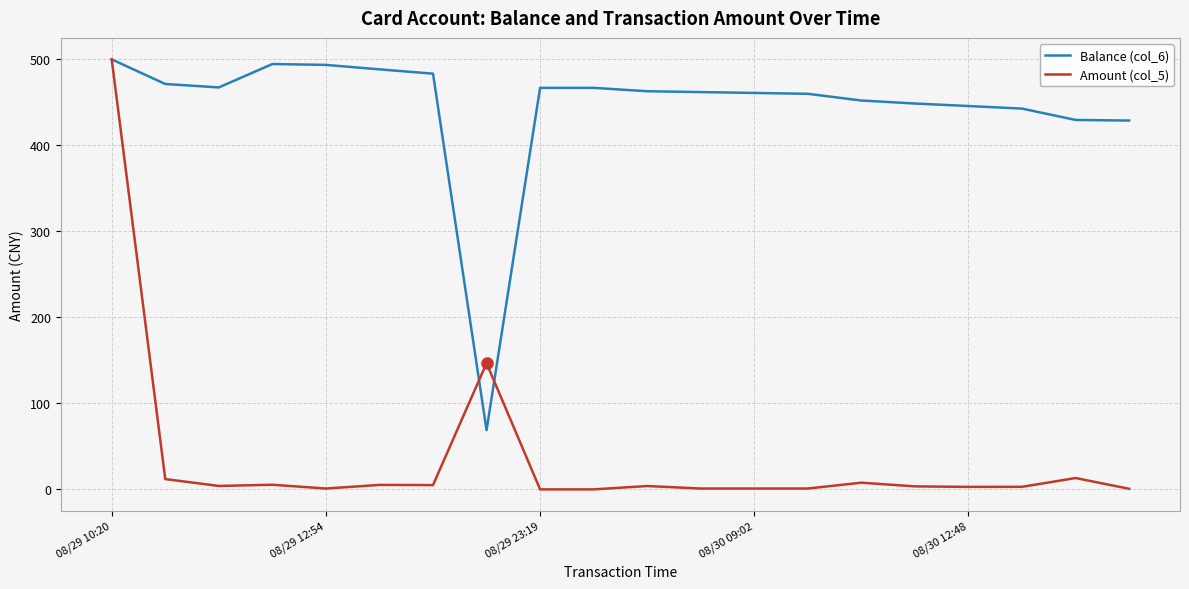

What is the maximum value shown in the chart?

500.0